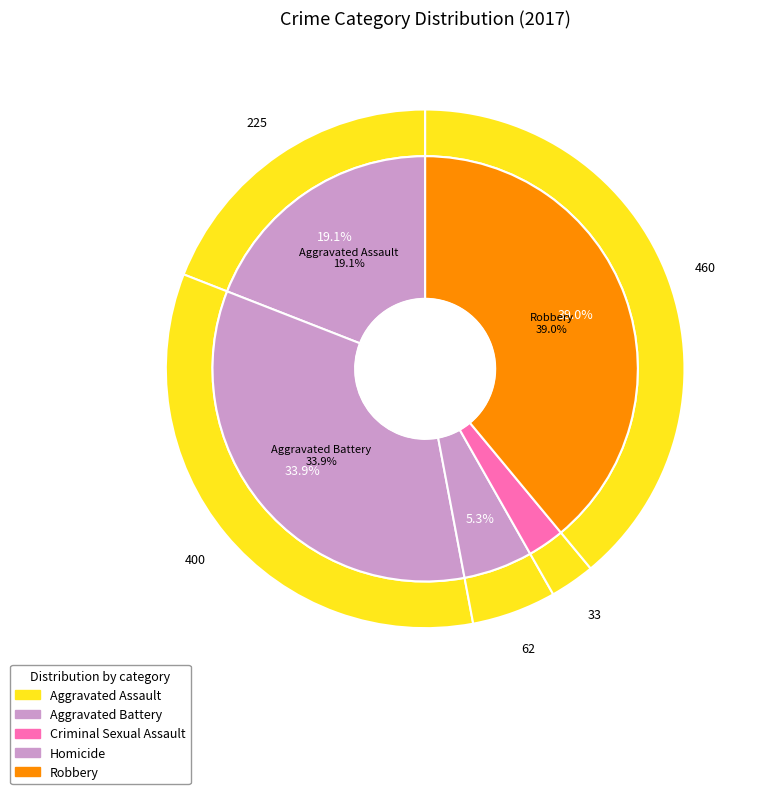

To the nearest percent, what portion does Robbery represent?

39%